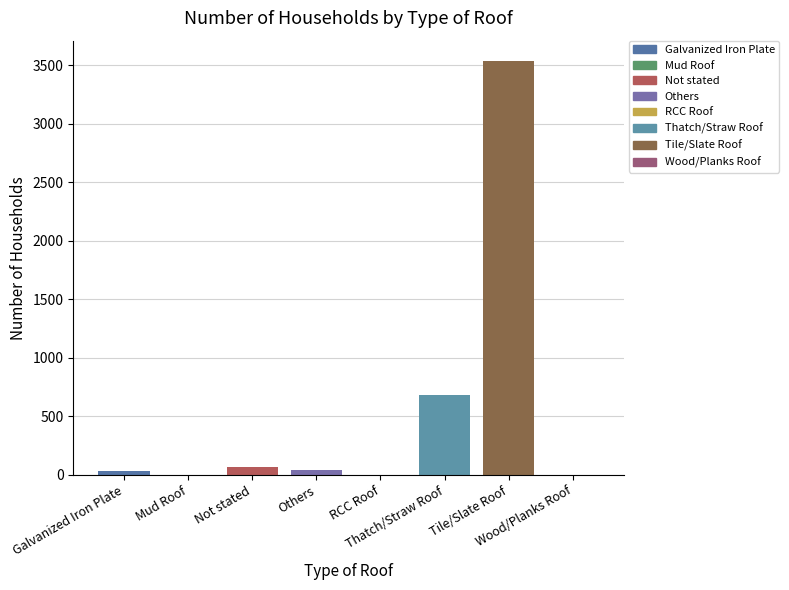

What is the maximum value shown in the chart?

3534